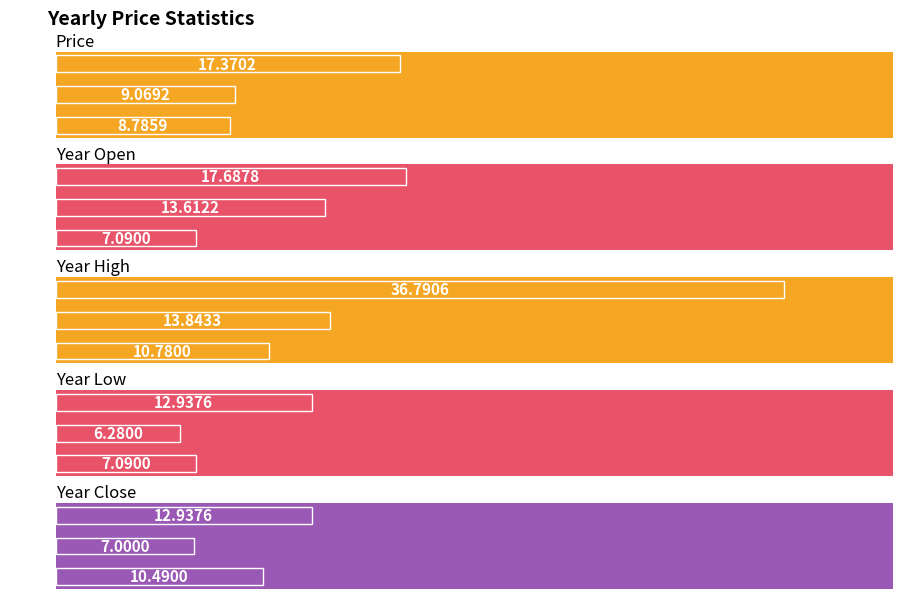

What is the average value of the year_high series?

20.5